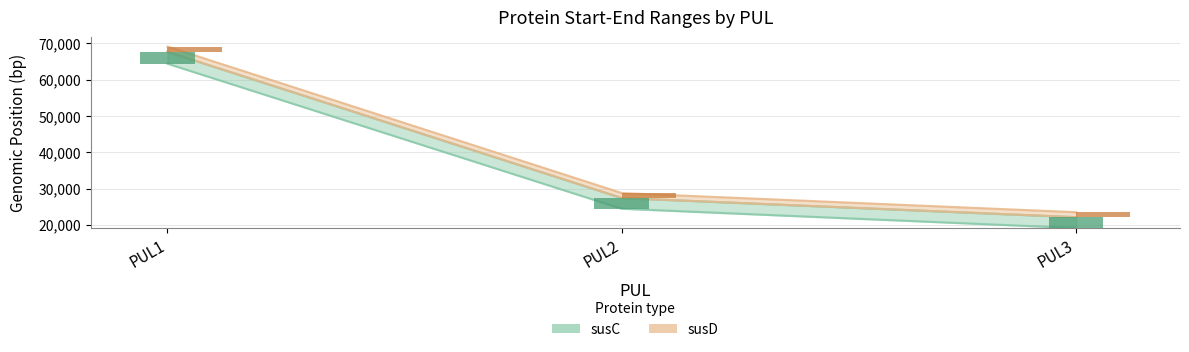

At how many categories does at least one series exceed 50315?

1